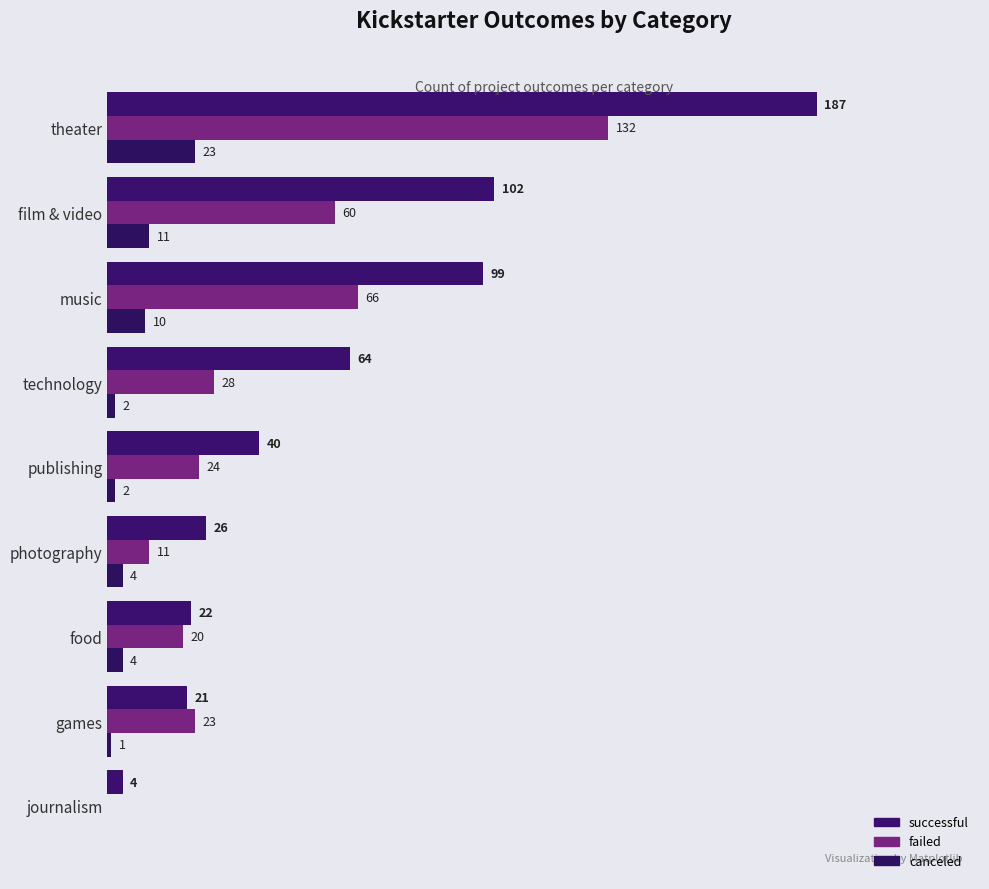

What is the difference between the maximum and minimum values in the successful series?

183